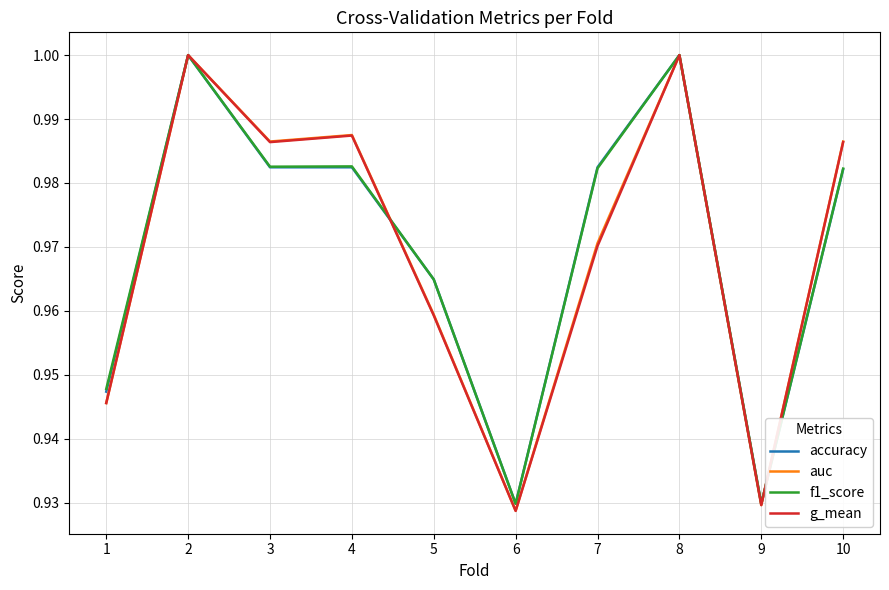

The auc series shows 1.4 at 2. True or false?

False